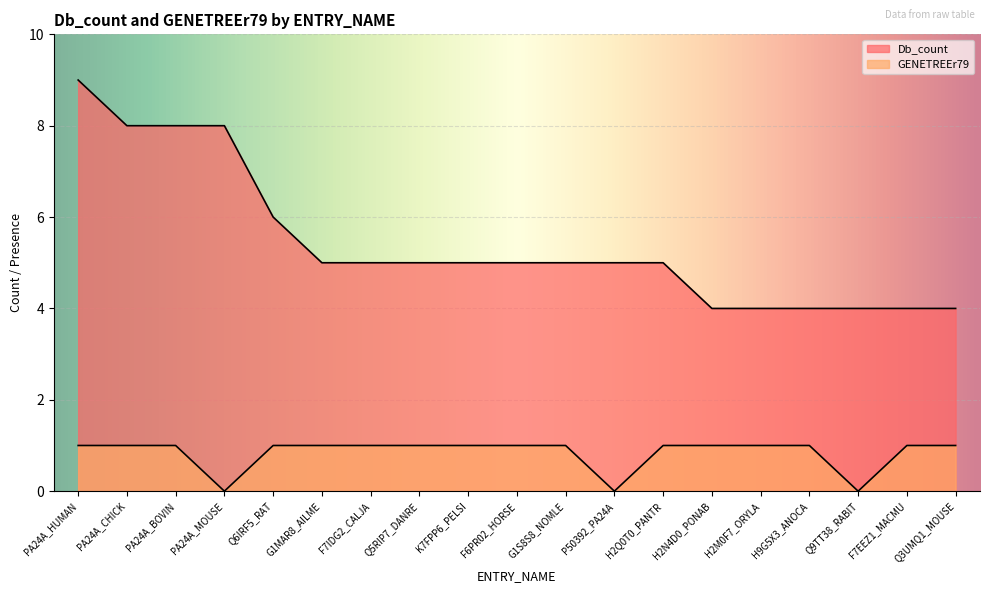

Where does the Db_count series first go above 5?

PA24A_HUMAN